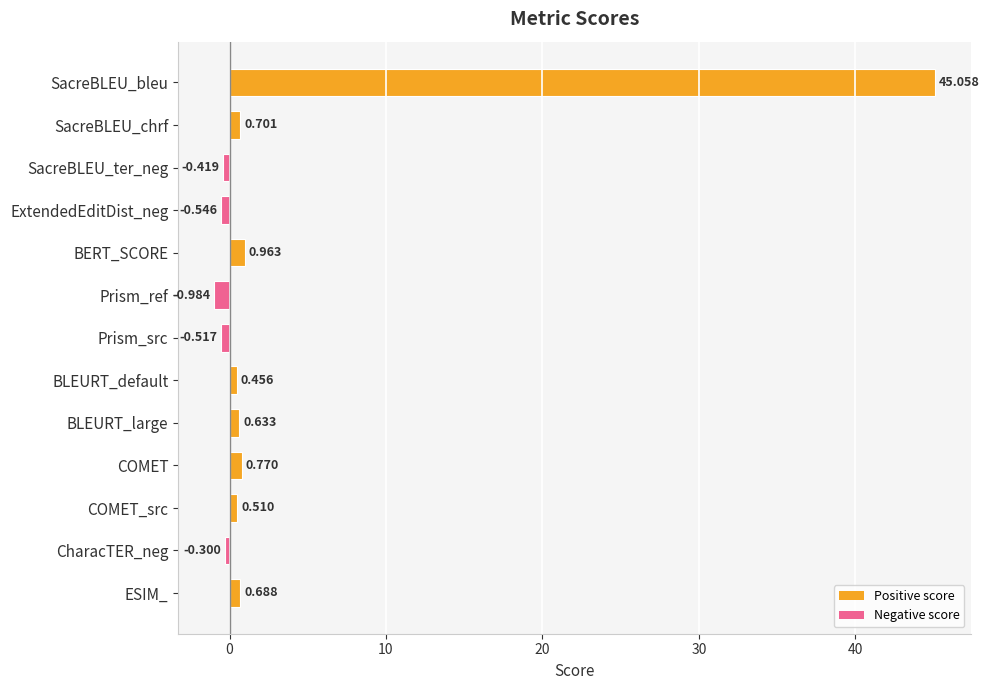

How many data points are above 0?

8